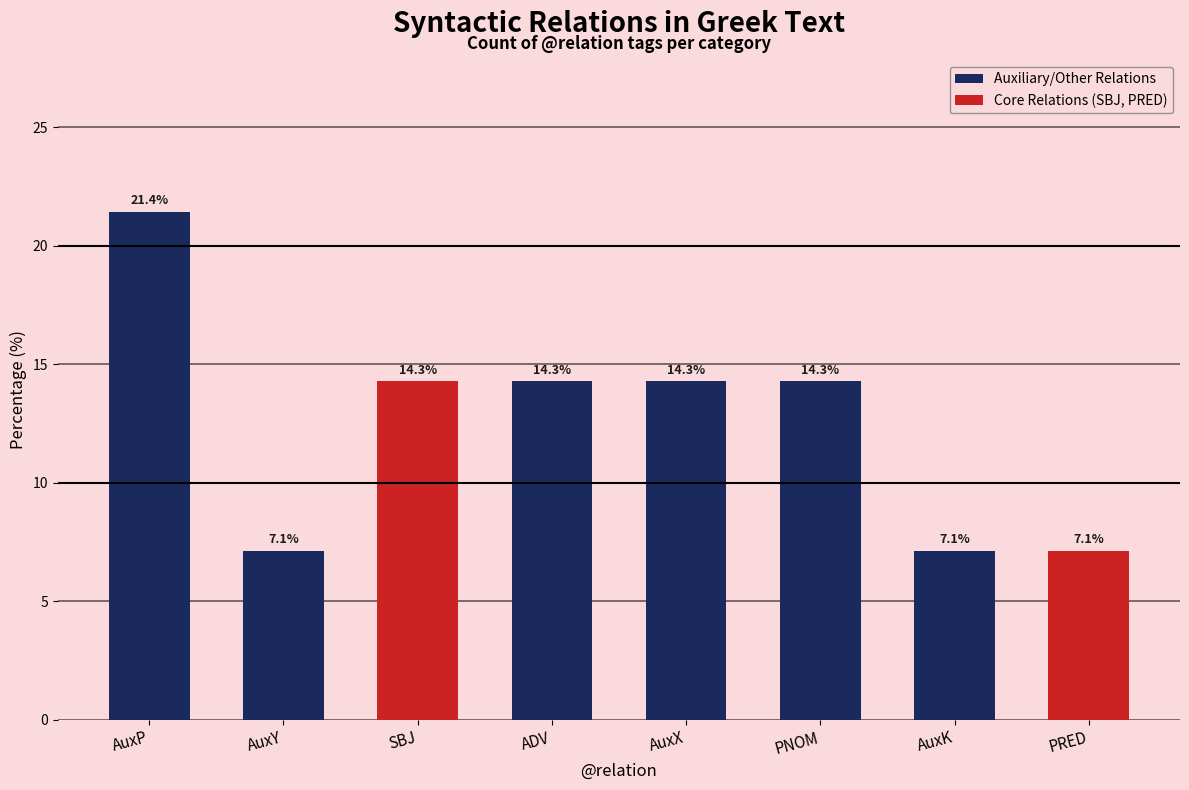

How many categories are shown in the chart?

8